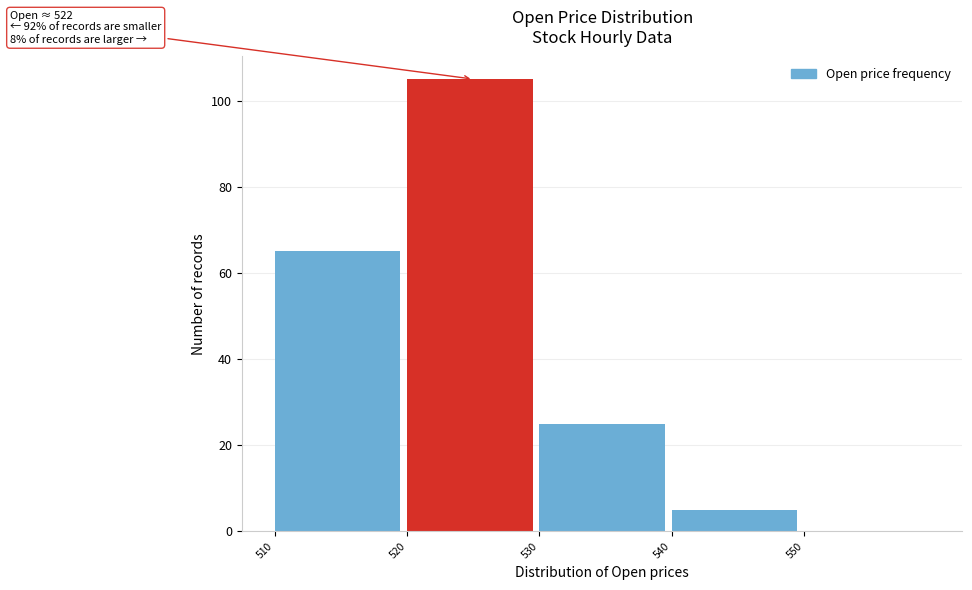

Over which range of the x-axis is the bar tallest?

520 to 530